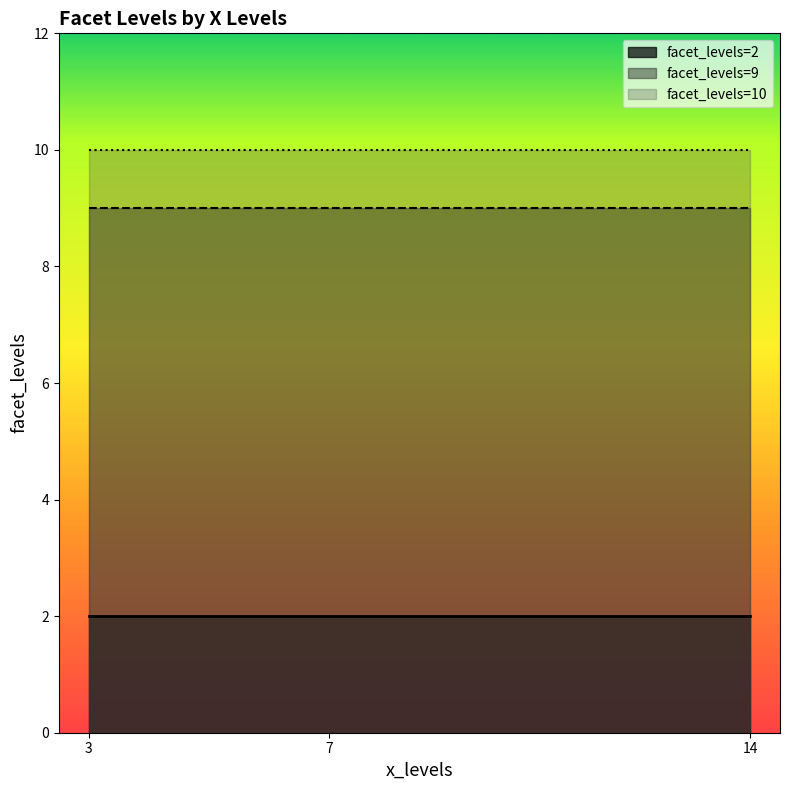

Reading left to right, what are all the values shown in this chart?

14=2	7=2	3=9	14=10	3=2	7=10	7=9	14=9	3=10